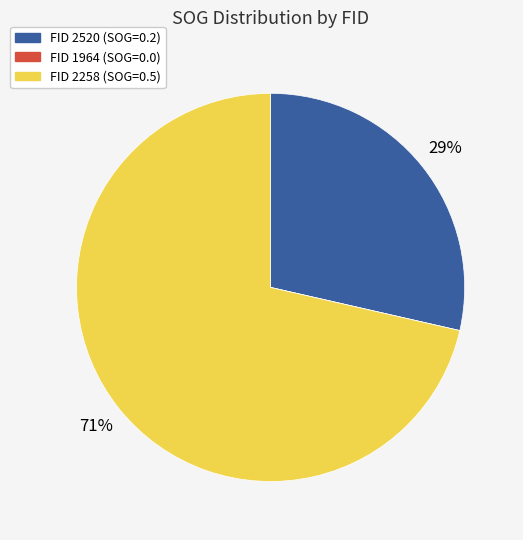

Is there any slice that represents more than half of the pie?

Yes